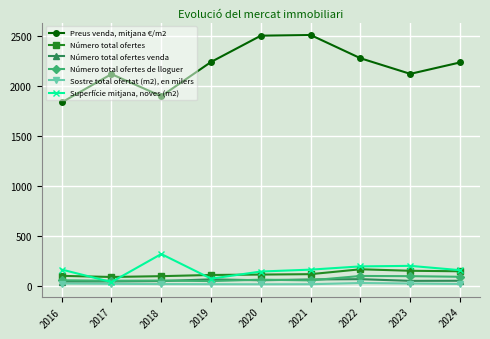

What are all the series names shown in the legend?

Preus venda, mitjana €/m2, Número total ofertes, Número total ofertes venda, Número total ofertes de lloguer, Sostre total ofertat (m2), en milers, Superfície mitjana, noves (m2)